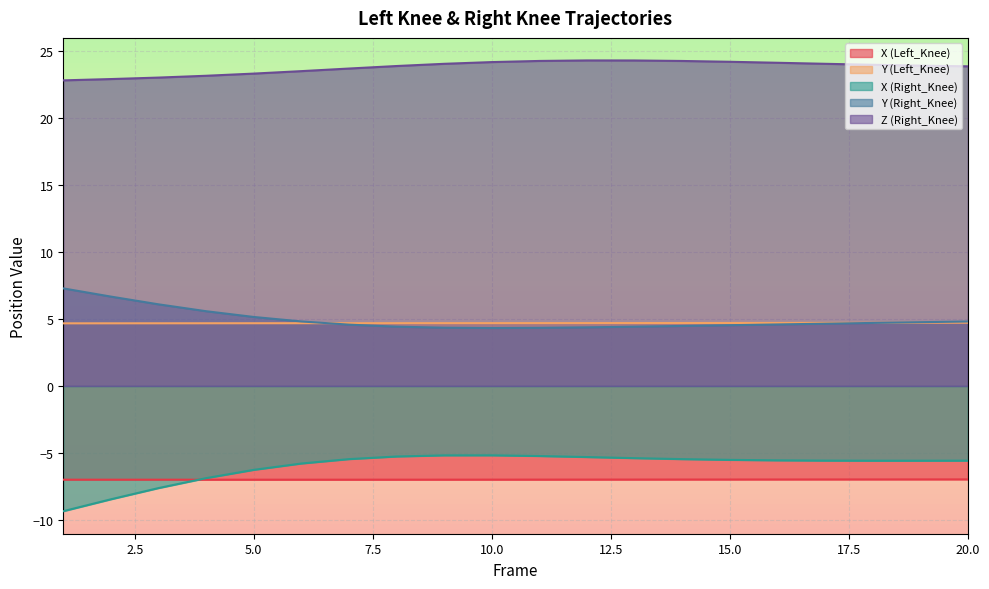

What is the value of the Y (Right_Knee) point at the 9th from the left?

4.3